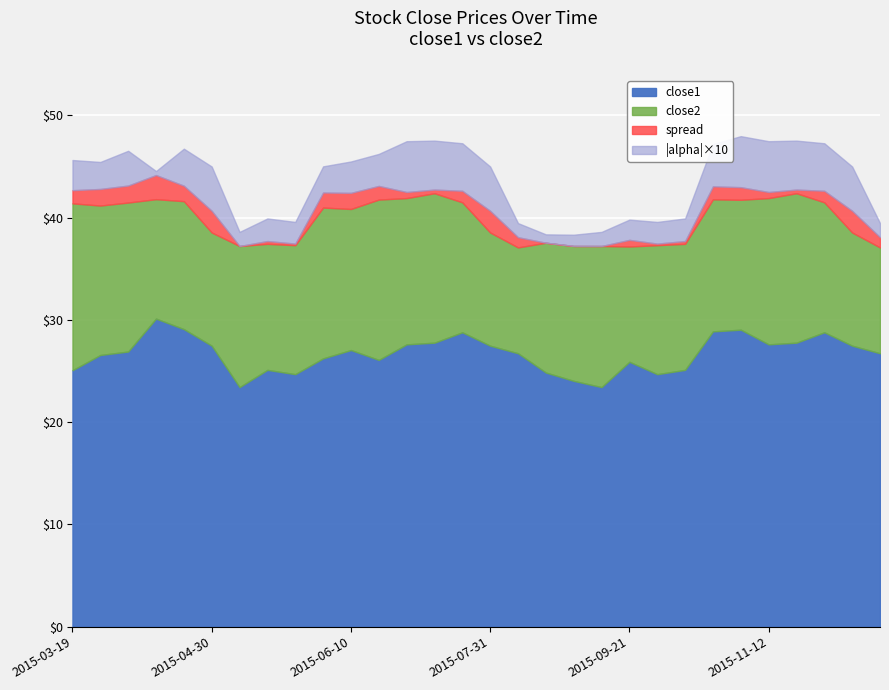

The value of alpha at 2015-04-14 is -0.0. True or false?

True